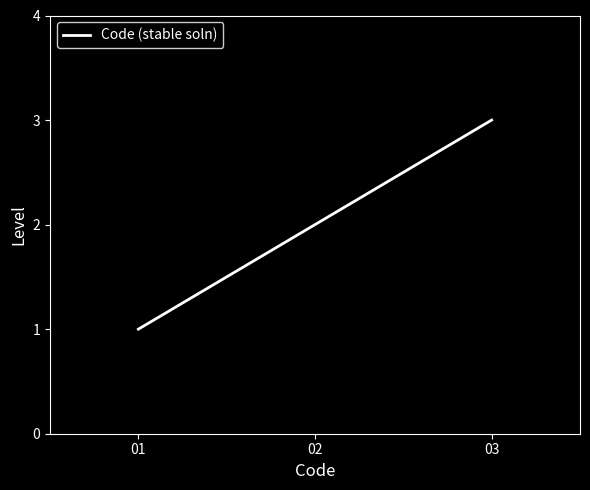

Rank the categories by value from lowest to highest.

01, 02, 03